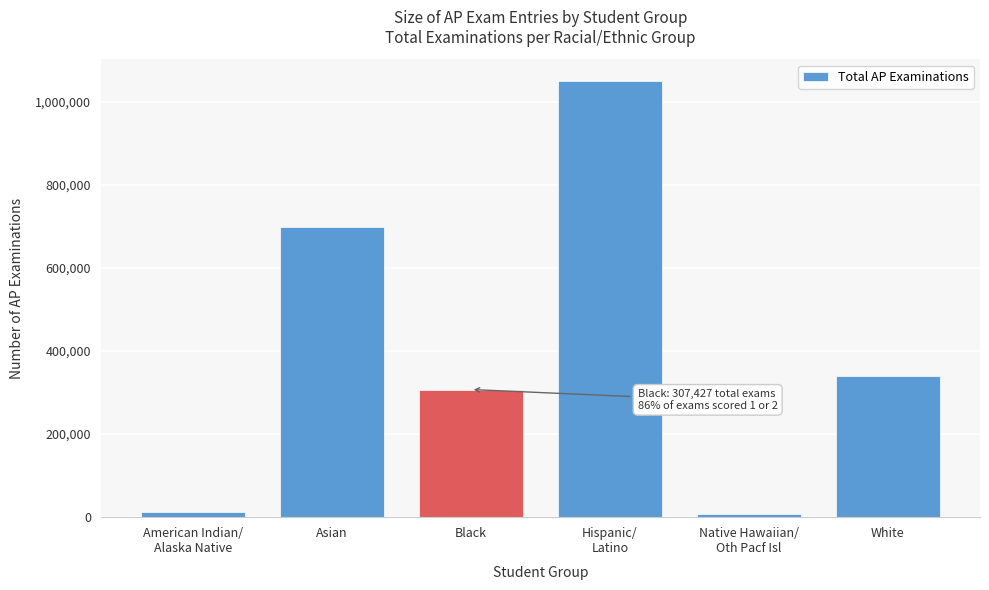

Reading left to right, transcribe all the data shown in this chart.

13462	698668	307427	1050312	7526	340669